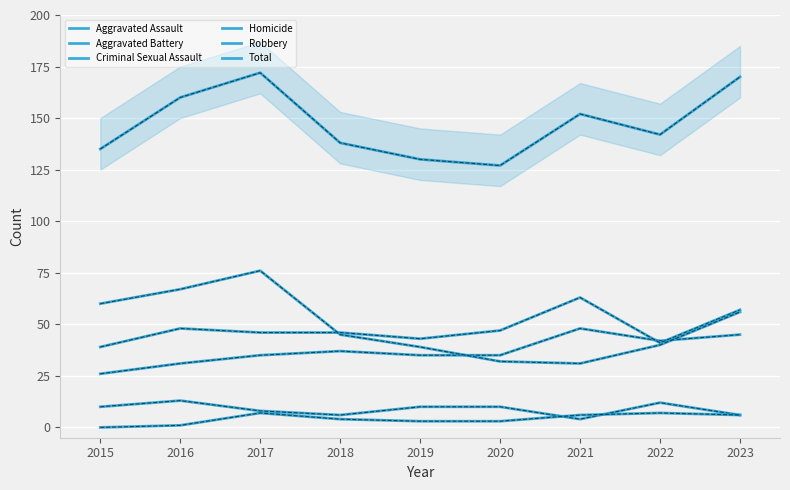

How many values in the Aggravated Assault series exceed 35?

4